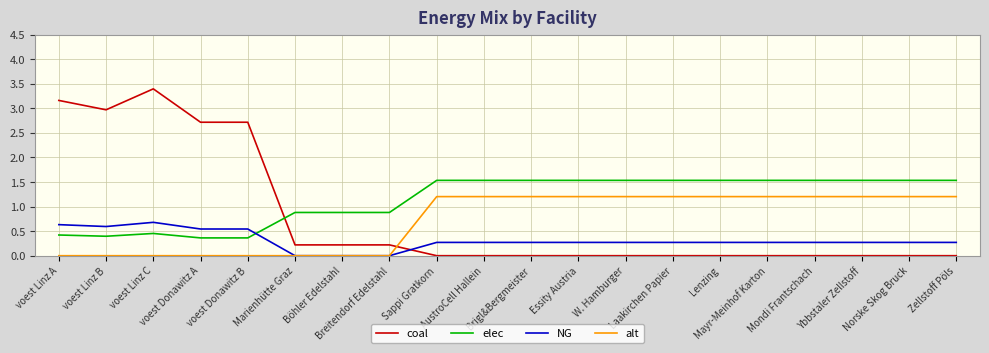

What is the maximum value for NG?

0.7